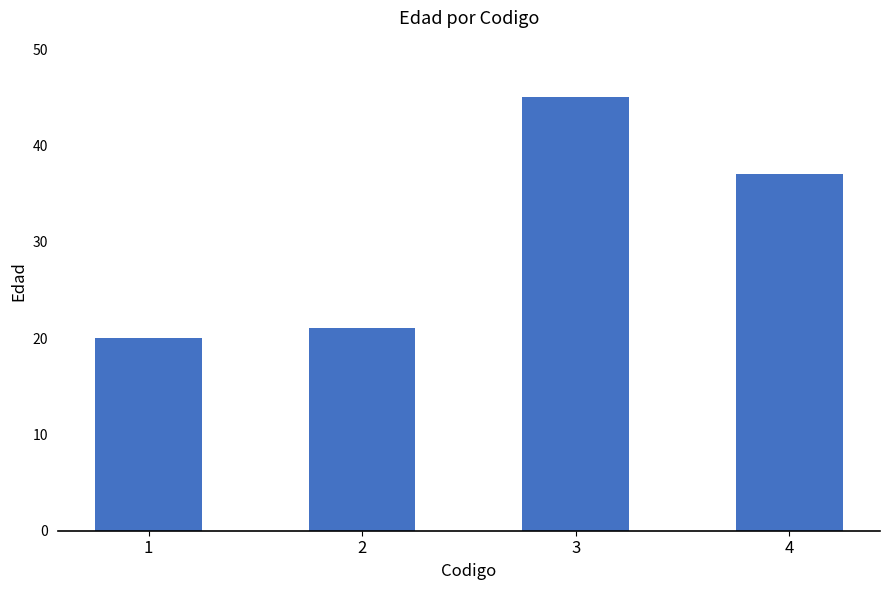

How many values are below 37?

2